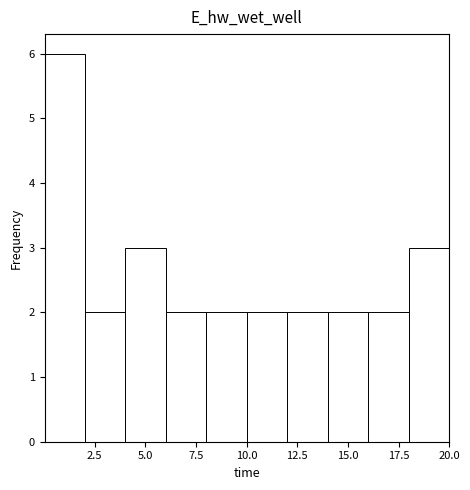

Read against the x-axis, roughly where is the centre of the tallest bar?

1.0